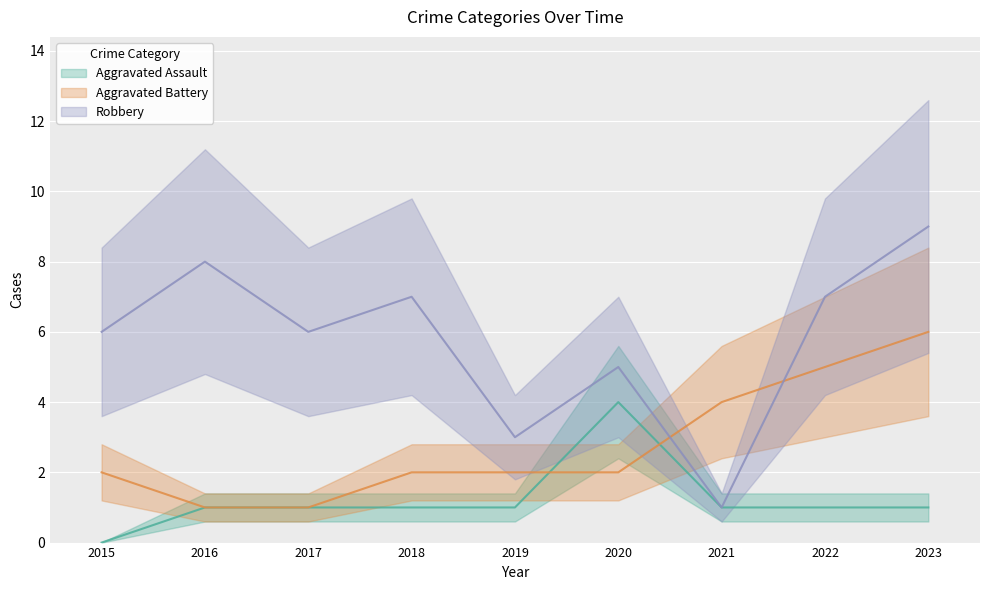

Read the Robbery value at 2022.

7